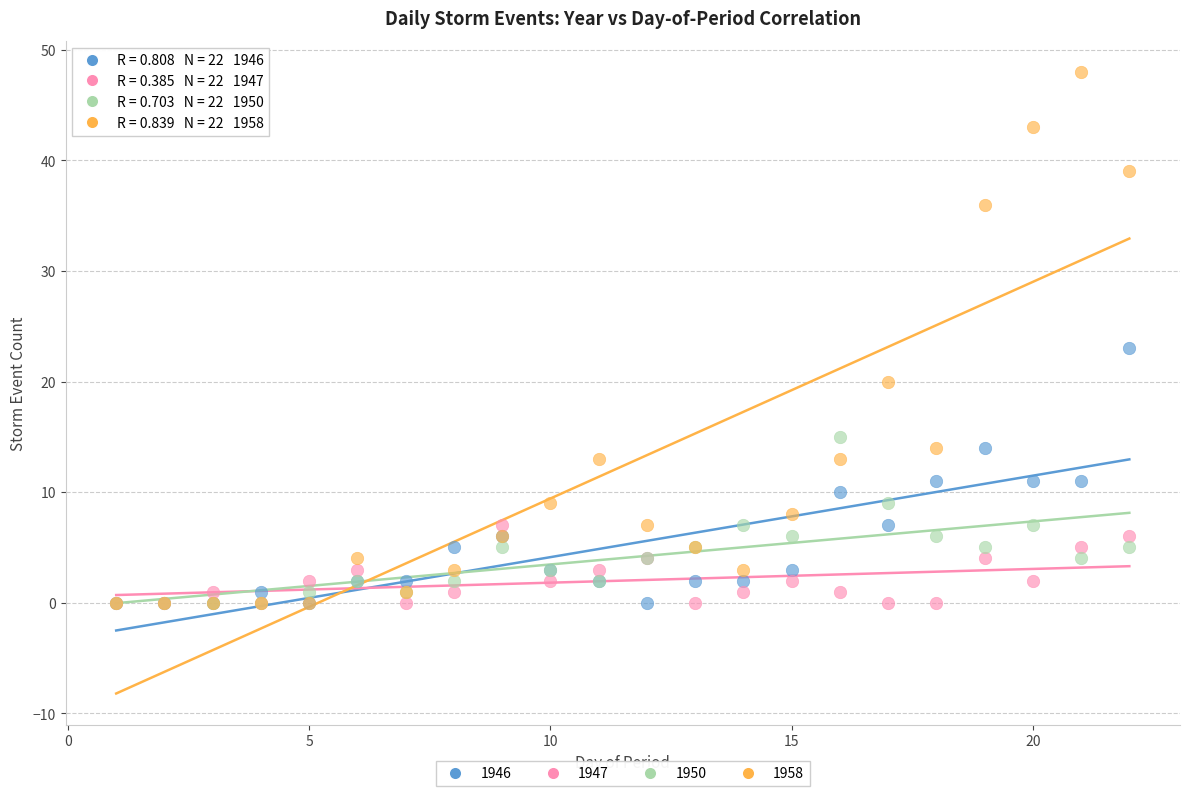

Across all series, what Y value is closest to 24?

23